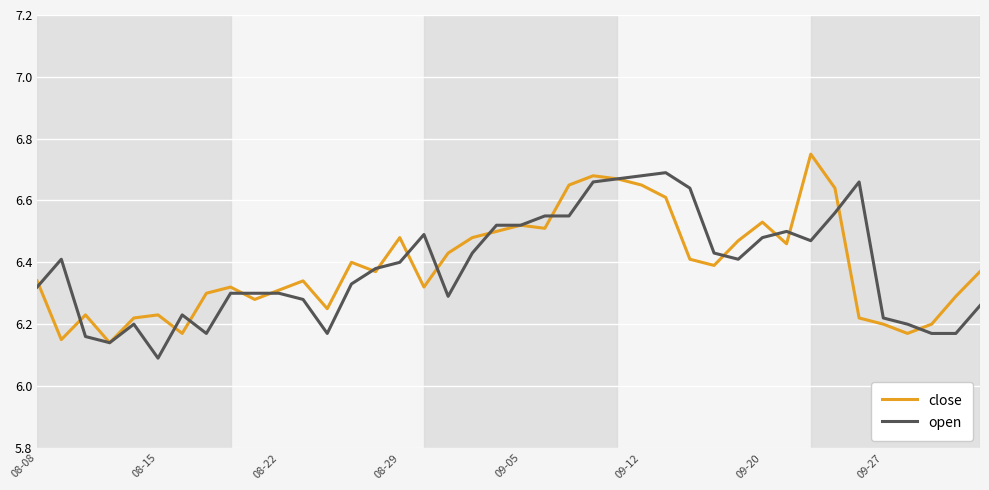

List the series in order of their peak value, highest first.

close, open